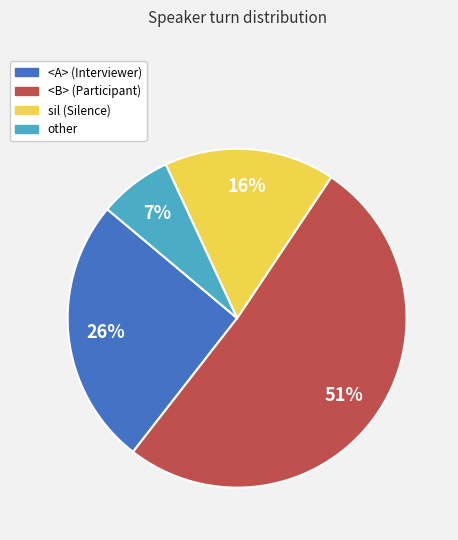

Rank the categories by value from lowest to highest.

other, sil, <A>, <B>